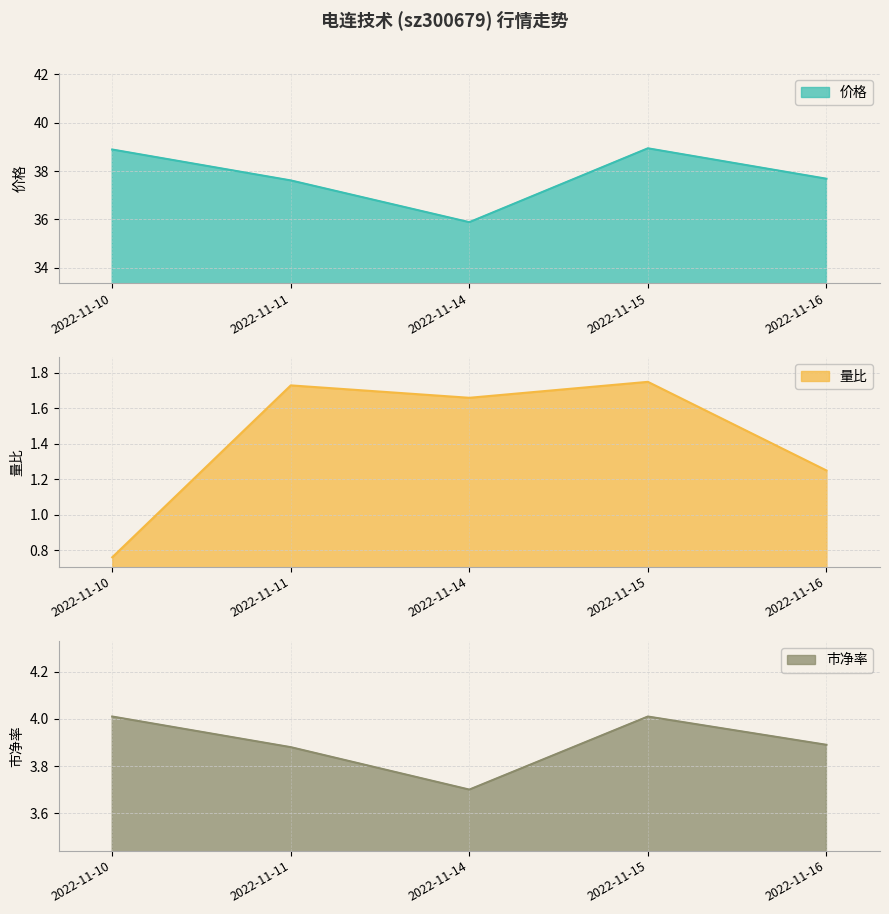

Which category has the lowest value across all series?

2022-11-10